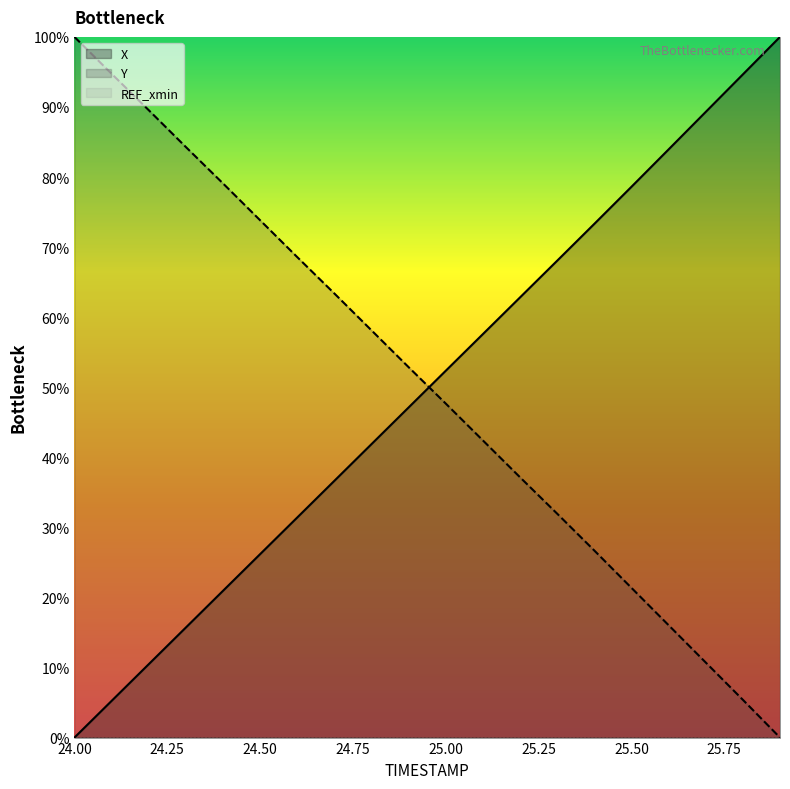

How many lines are shown in the chart?

3